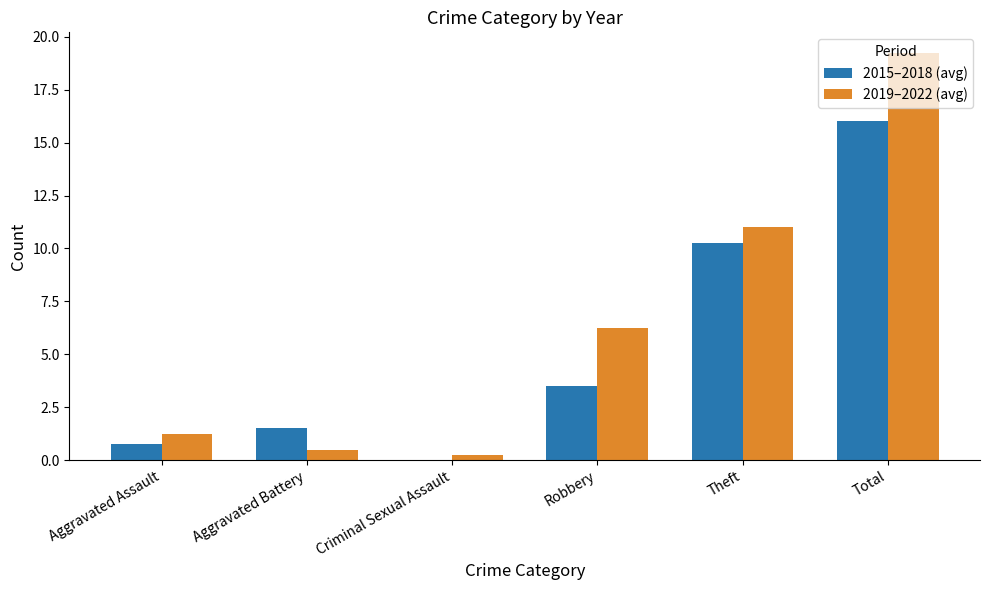

Between Aggravated Battery and Robbery, which series saw the biggest shift?

2019–2022 (avg)